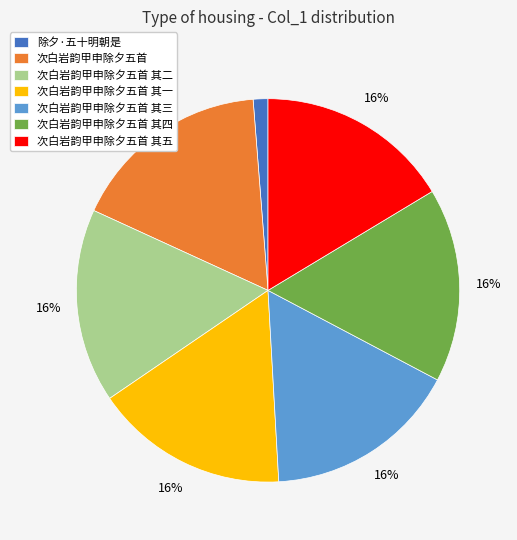

To the nearest percent, what portion does 次白岩韵甲申除夕五首 其五 represent?

16%